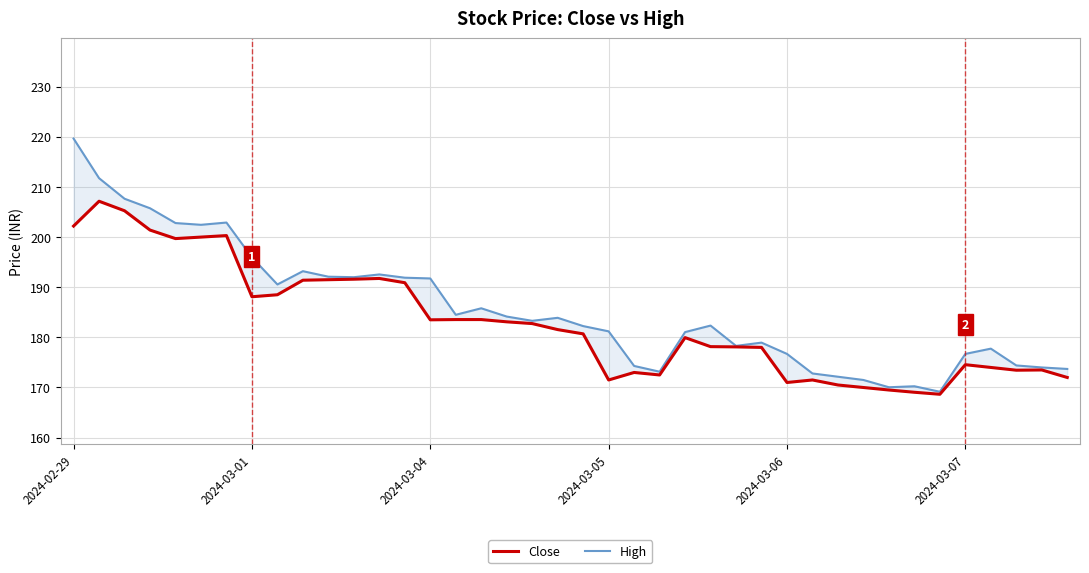

Where does the Close series first go above 181?

2024-02-29